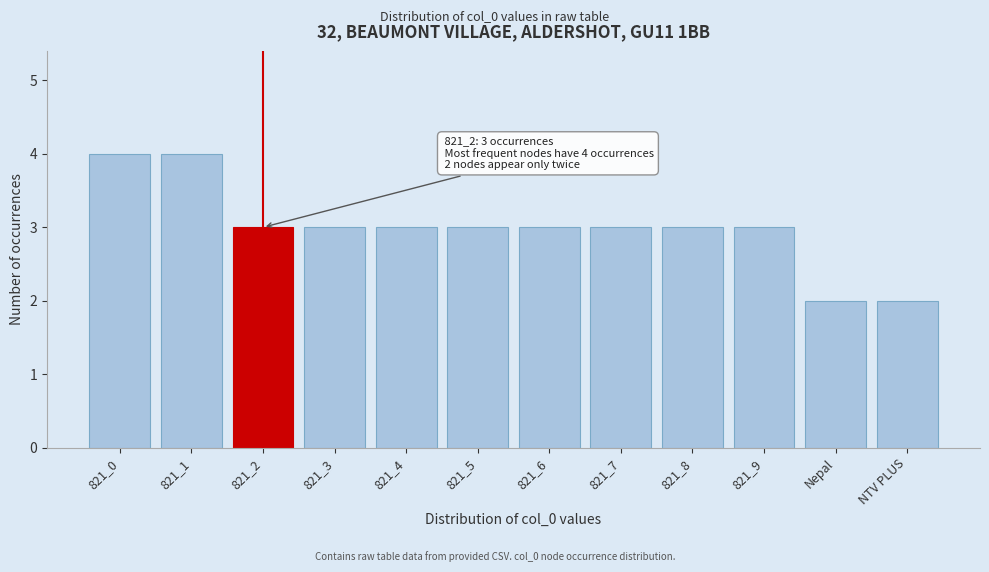

Reading left to right, transcribe all the data shown in this chart.

821_0=4	821_1=4	821_2=3	821_3=3	821_4=3	821_5=3	821_6=3	821_7=3	821_8=3	821_9=3	Nepal=2	NTV PLUS=2